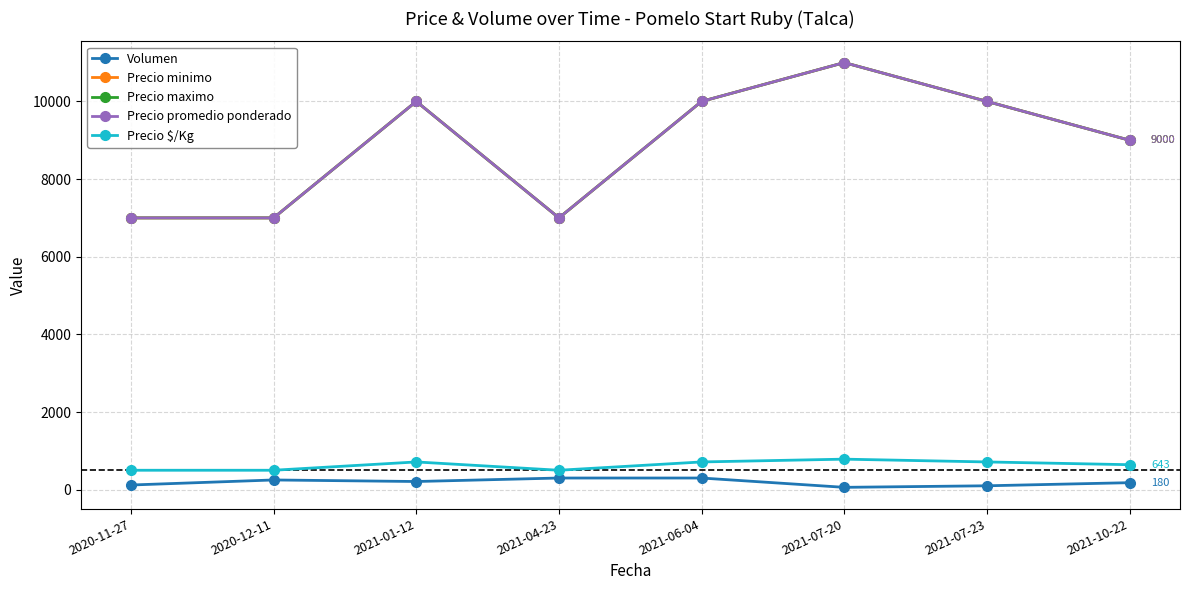

True or false: Precio $/Kg has a value of 714 at 2021-01-12.

True